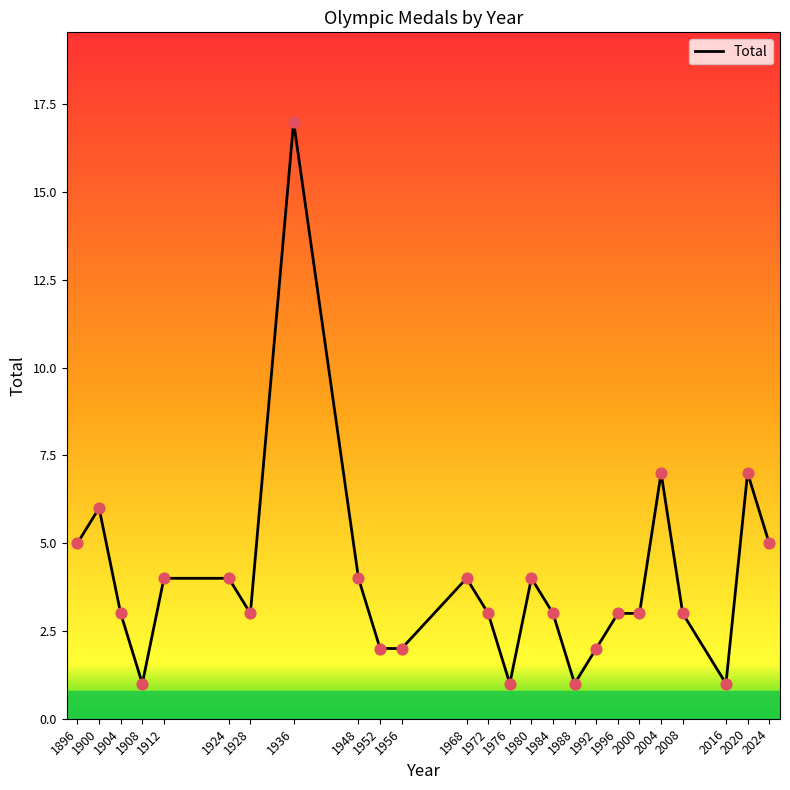

What is the change in value from 1936 to 1988?

-16